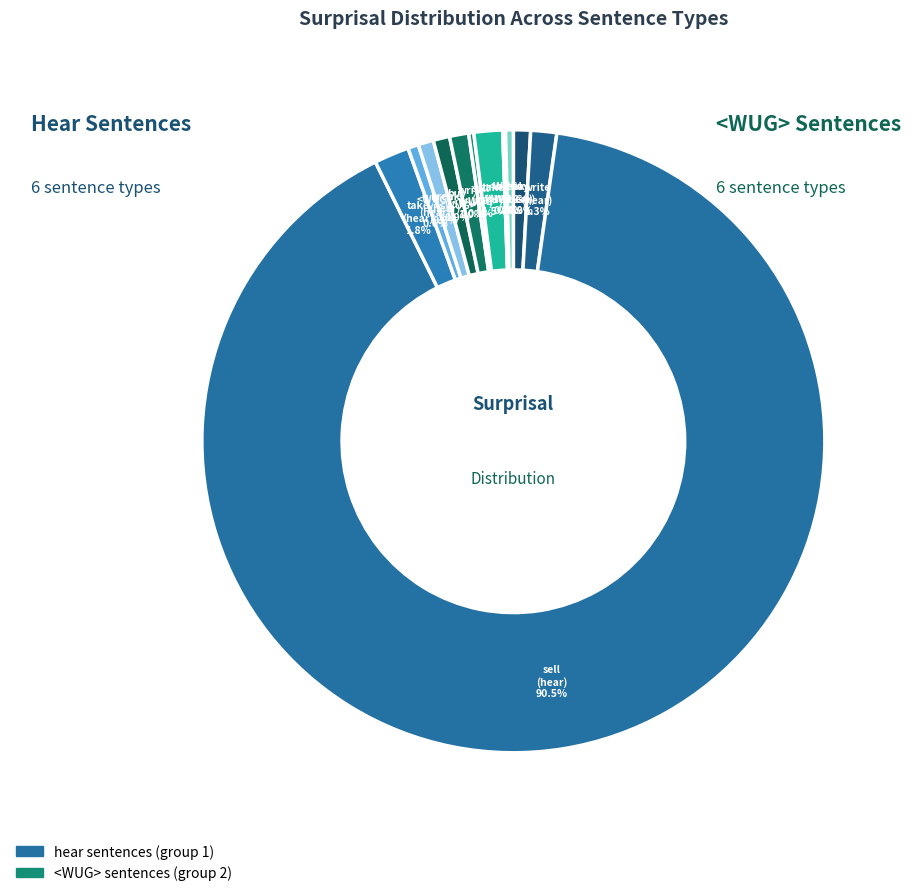

Does any single category account for the majority?

Yes